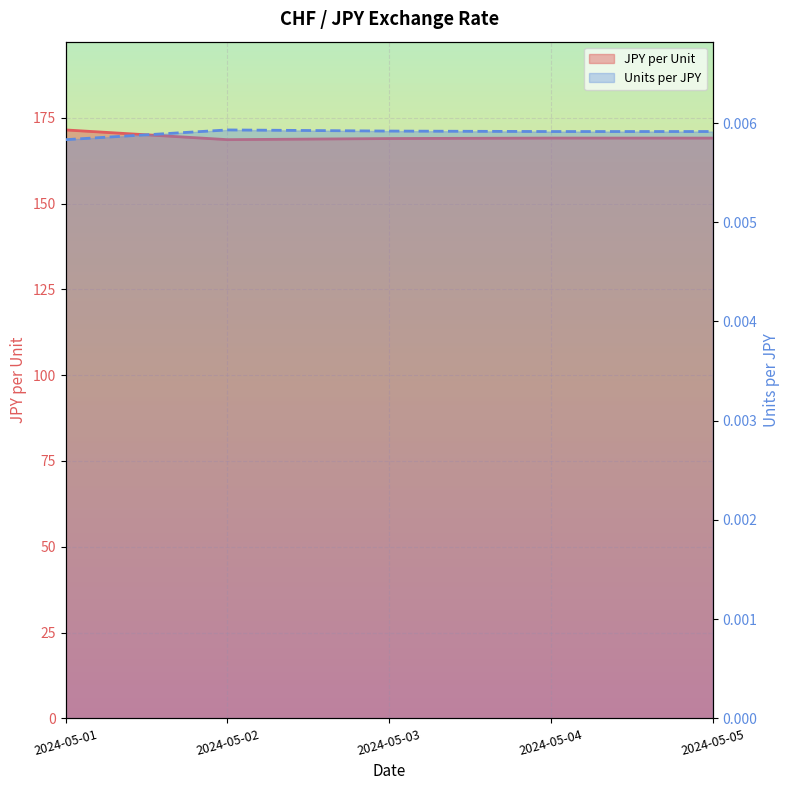

Between 2024-05-01 and 2024-05-03, which series saw the biggest shift?

JPY per Unit